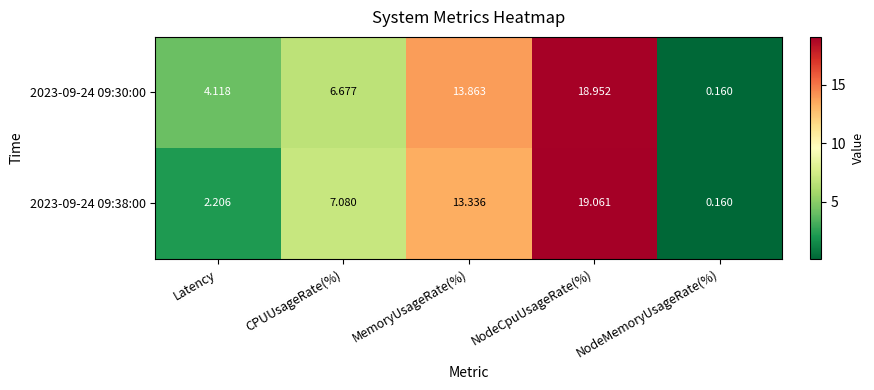

How many data points in 2023-09-24 09:38:00 are less than 7?

2